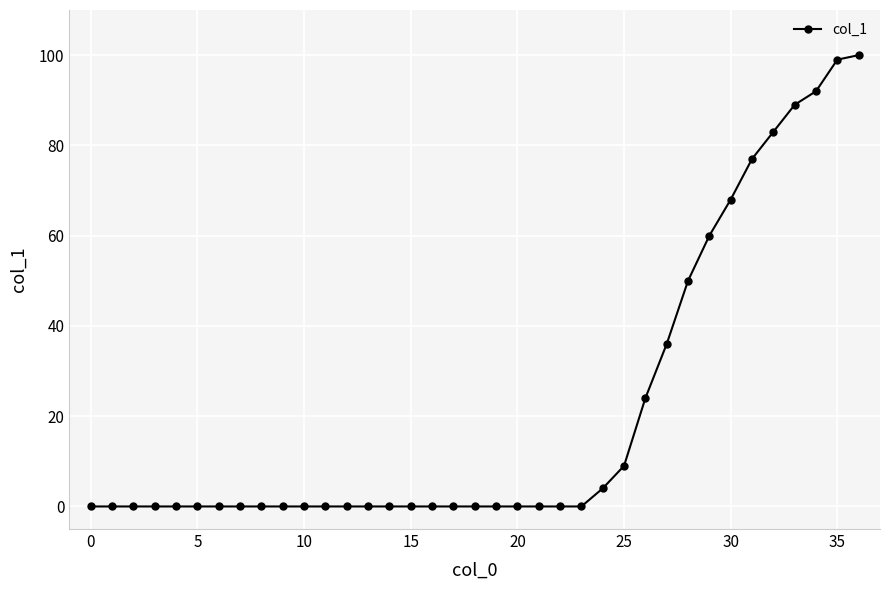

What is the greatest value displayed?

100